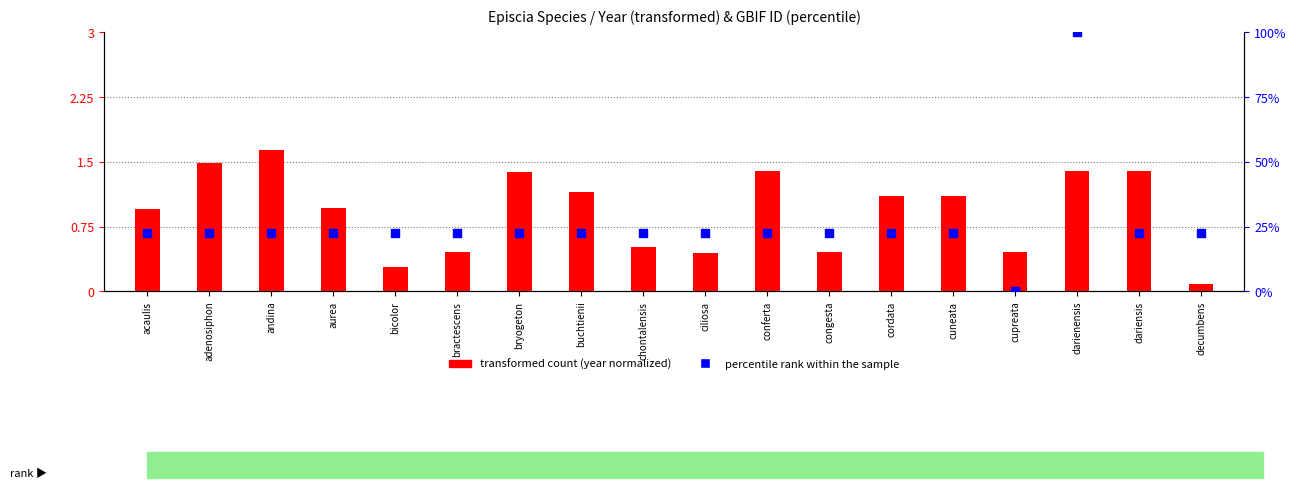

Which series contains the lowest Y value?

percentile rank within the sample